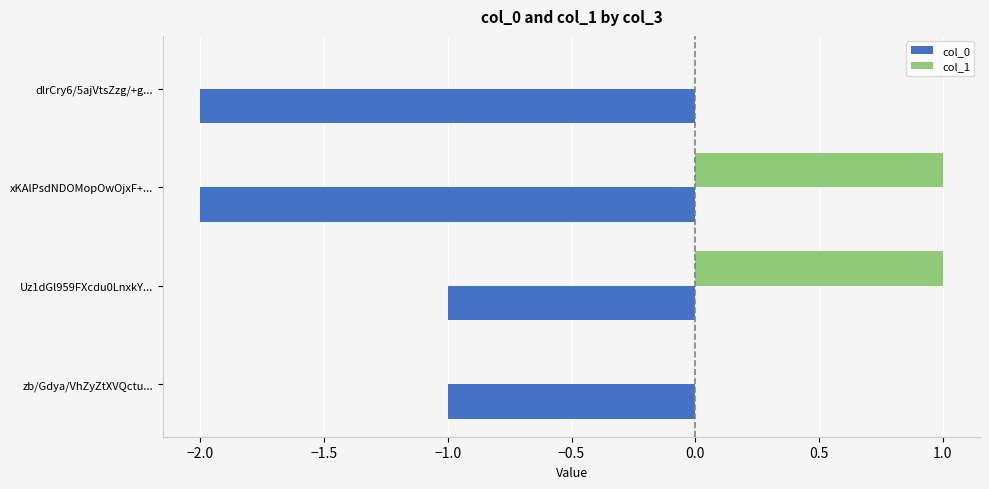

The value of col_0 at zb/Gdya/VhZyZtXVQctu... is -1. True or false?

True